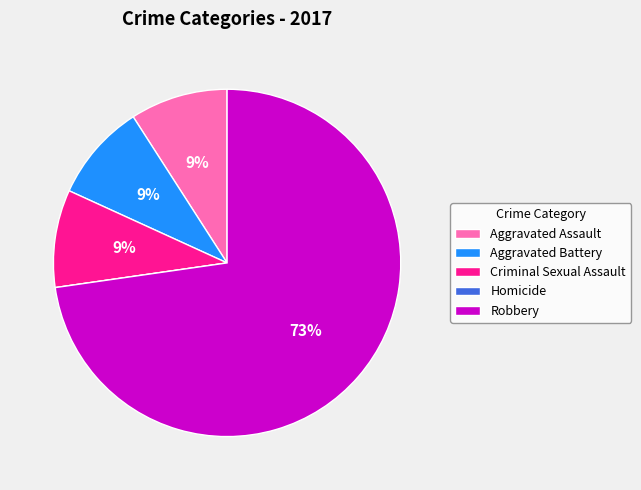

What is the largest slice in the pie chart?

Robbery